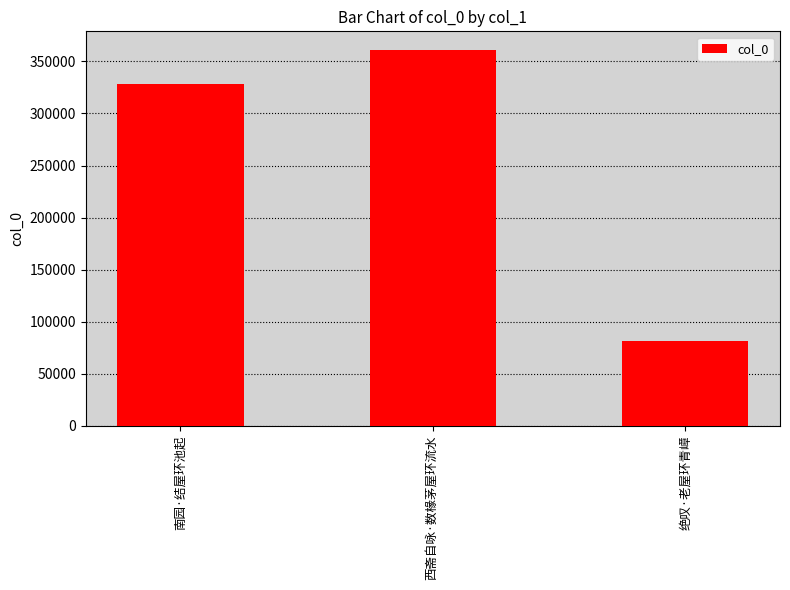

How many bars are there in total?

3